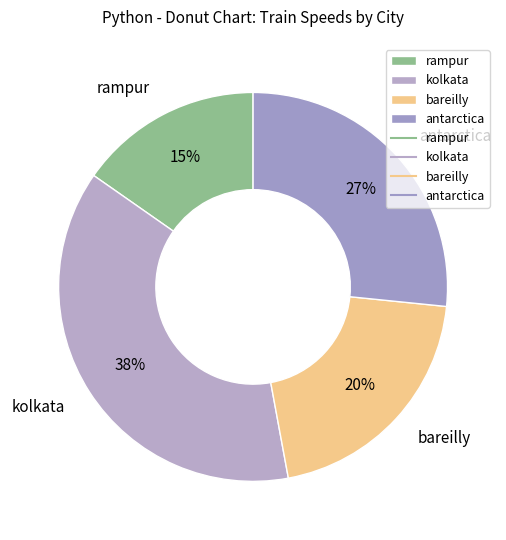

Is the sum of bareilly and antarctica greater than half?

No